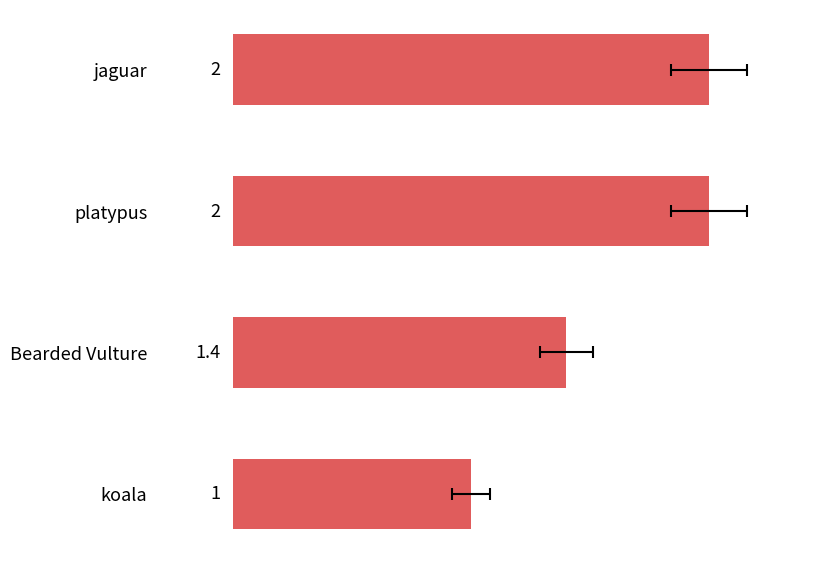

How many series are shown in this chart?

1